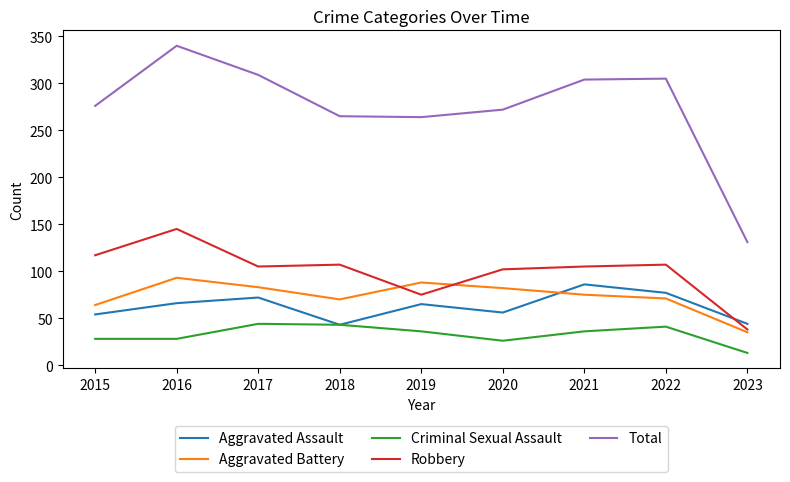

At which label does Total reach its minimum?

2023